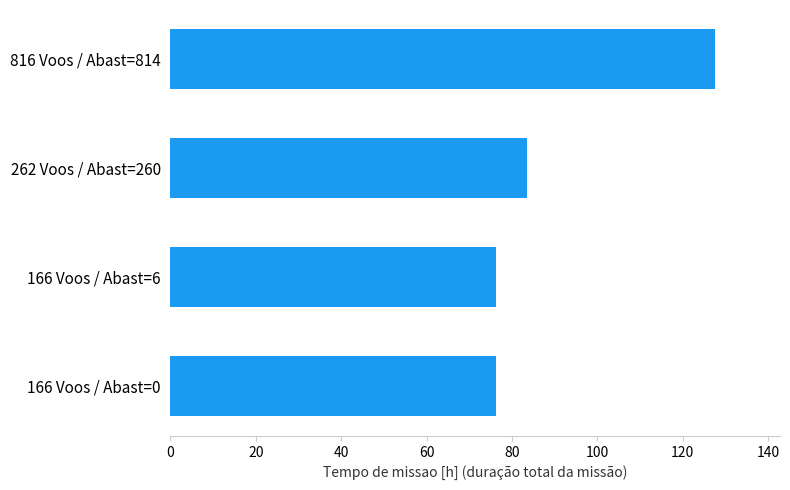

Reading bottom to top, what are all the values shown in this chart?

166 Voos / Abast=0=76.2	166 Voos / Abast=6=76.2	262 Voos / Abast=260=83.5	816 Voos / Abast=814=127.5